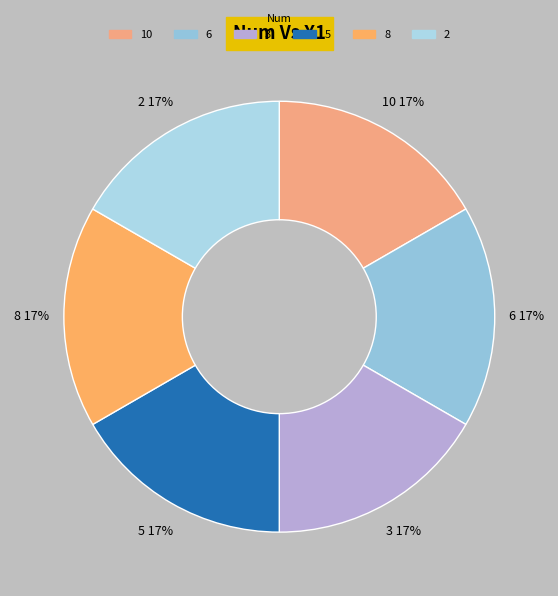

Is there a majority slice in this chart?

No